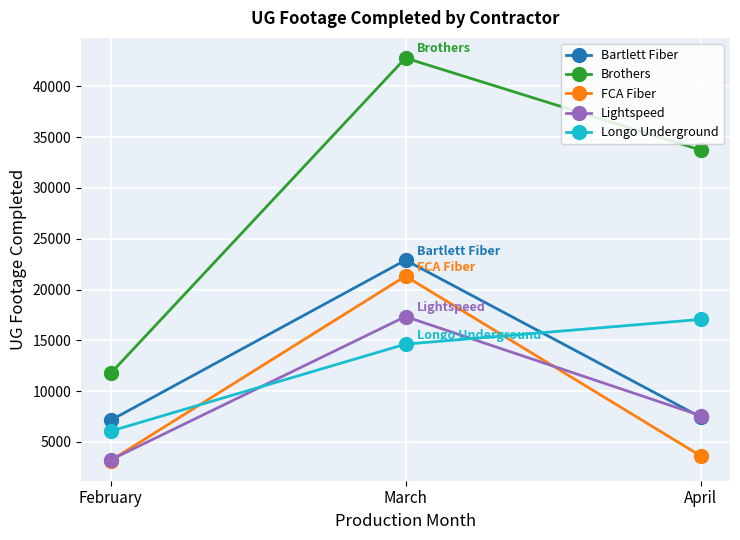

What is the value of the Lightspeed point at the 1st from the left?

3226